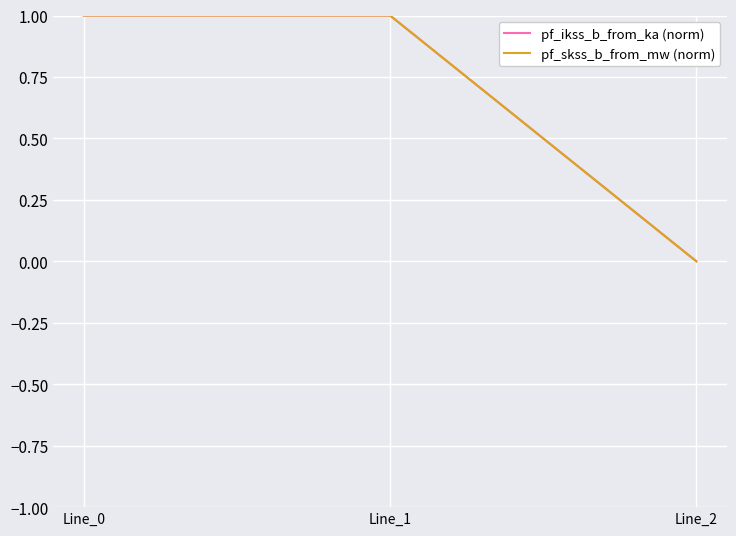

The value of pf_ikss_b_from_ka (norm) at Line_1 is 1.7. True or false?

False